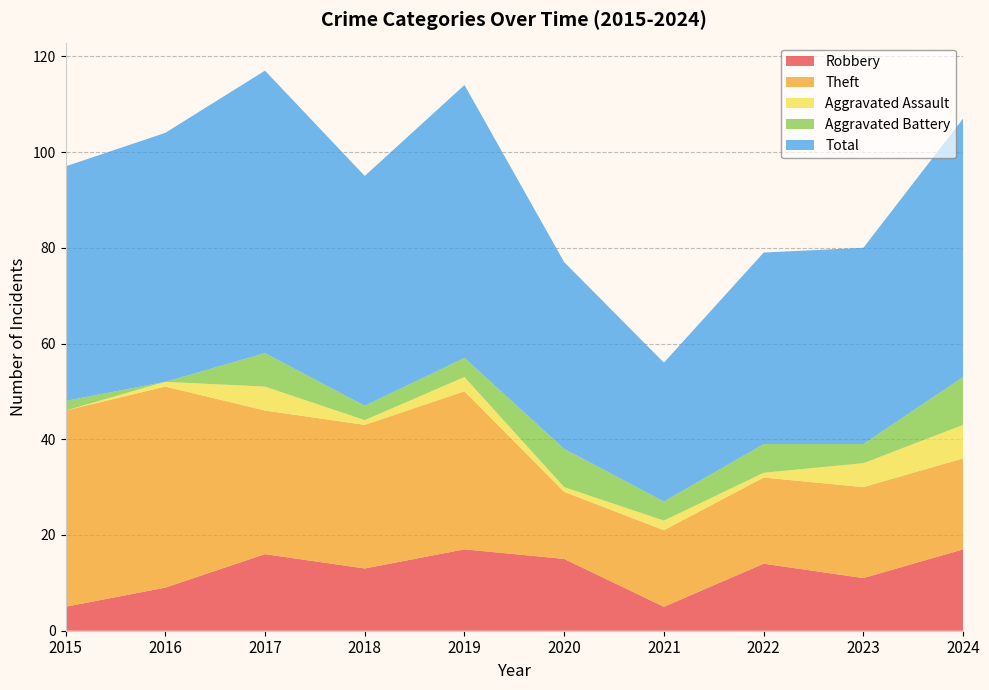

Reading left to right, what are all the values shown in this chart?

Robbery: 5	9	16	13	17	15	5	14	11	17
Theft: 41	42	30	30	33	14	16	18	19	19
Aggravated Assault: 0	1	5	1	3	1	2	1	5	7
Aggravated Battery: 2	0	7	3	4	8	4	6	4	10
Total: 49	52	59	48	57	39	29	40	41	54